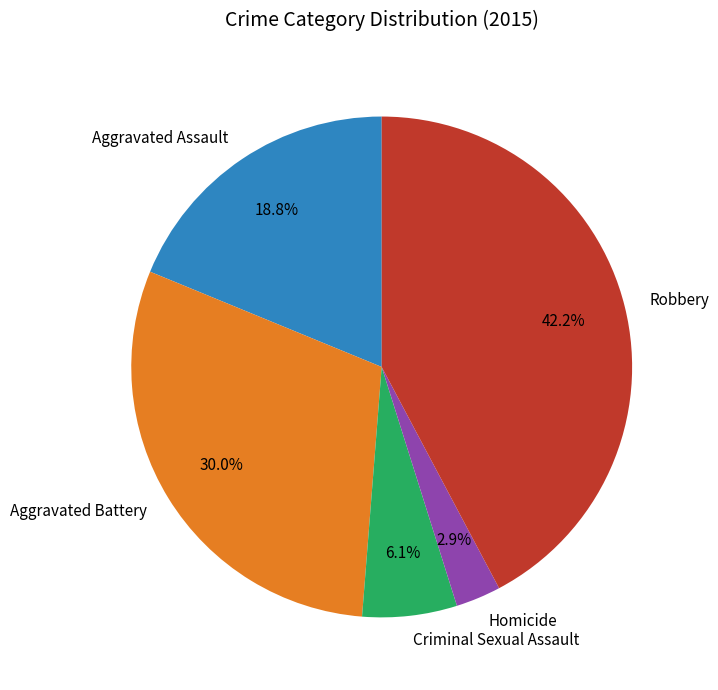

The Homicide slice represents 3% of the pie. True or false?

True